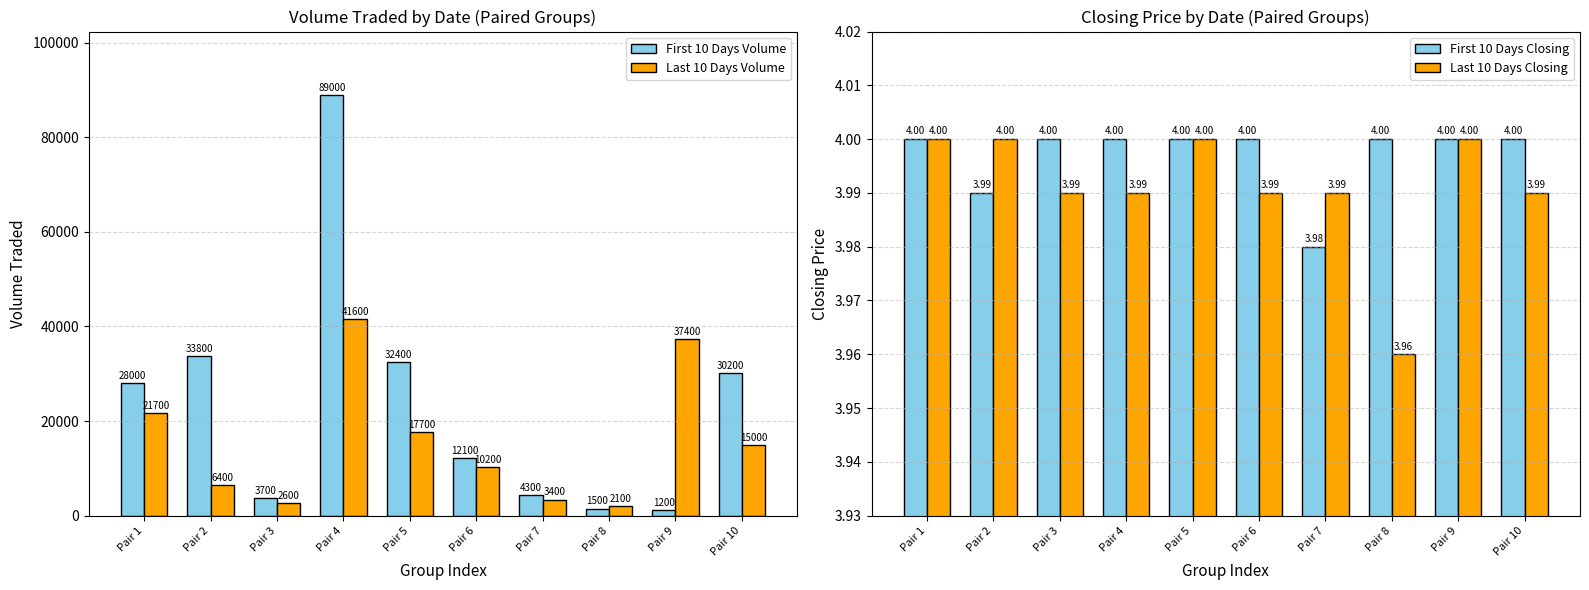

Reading left to right, extract all data points from this chart.

First 10 Days Volume: Pair 1=28000.0	Pair 2=33800.0	Pair 3=3700.0	Pair 4=89000.0	Pair 5=32400.0	Pair 6=12100.0	Pair 7=4300.0	Pair 8=1500.0	Pair 9=1200.0	Pair 10=30200.0
Last 10 Days Volume: Pair 1=21700.0	Pair 2=6400.0	Pair 3=2600.0	Pair 4=41600.0	Pair 5=17700.0	Pair 6=10200.0	Pair 7=3400.0	Pair 8=2100.0	Pair 9=37400.0	Pair 10=15000.0
First 10 Days Closing: Pair 1=4.0	Pair 2=4.0	Pair 3=4.0	Pair 4=4.0	Pair 5=4.0	Pair 6=4.0	Pair 7=4.0	Pair 8=4.0	Pair 9=4.0	Pair 10=4.0
Last 10 Days Closing: Pair 1=4.0	Pair 2=4.0	Pair 3=4.0	Pair 4=4.0	Pair 5=4.0	Pair 6=4.0	Pair 7=4.0	Pair 8=4.0	Pair 9=4.0	Pair 10=4.0